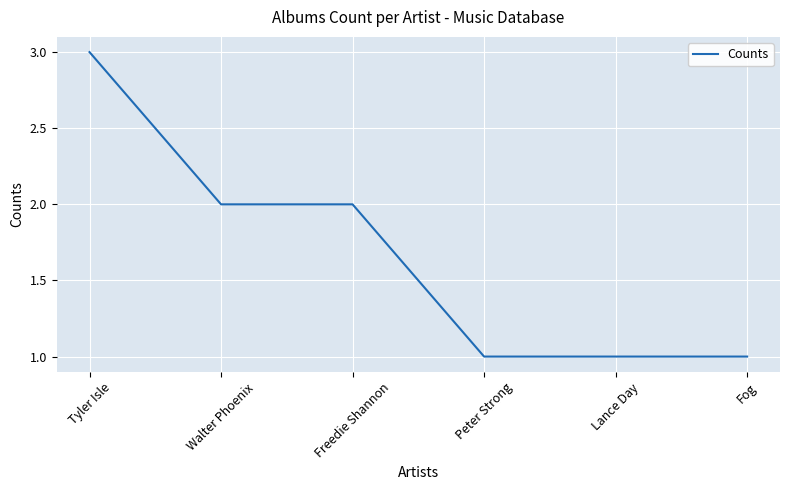

What position from the left is Lance Day?

5